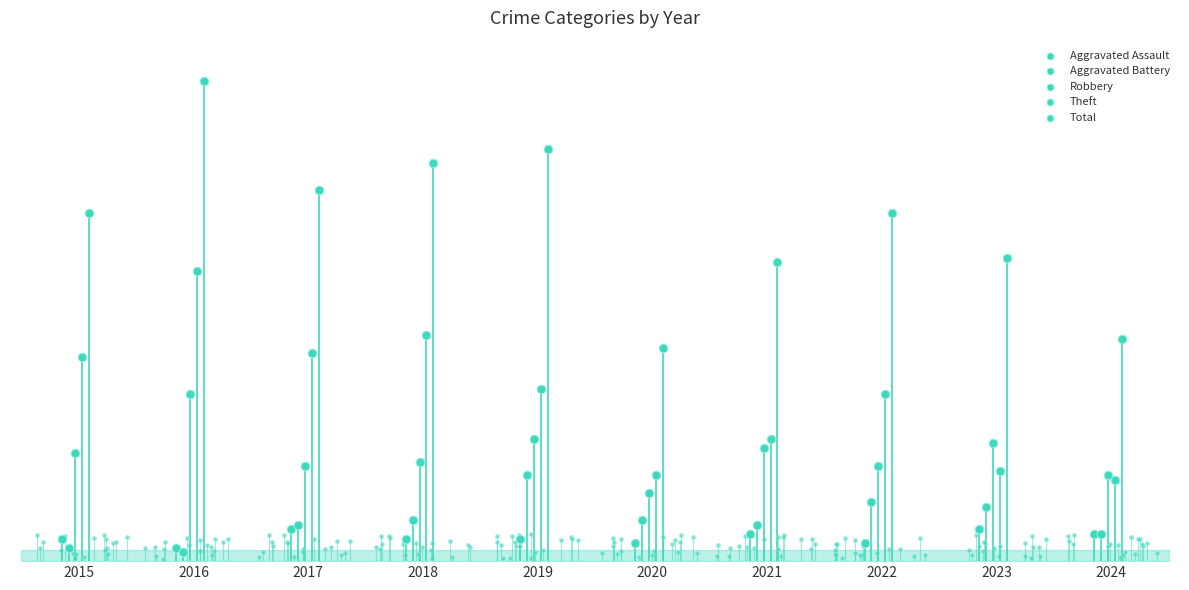

Which series has the largest Y range (max minus min)?

Total